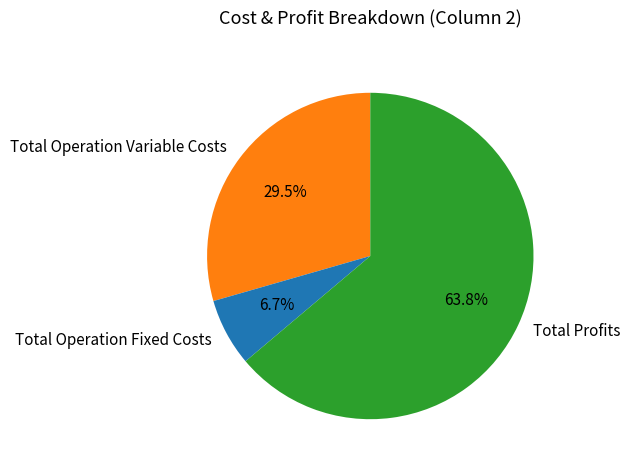

How many segments does this pie chart have?

3